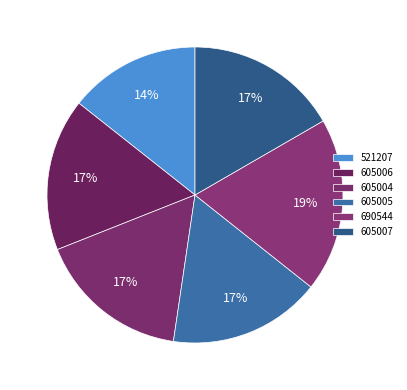

To the nearest percent, what portion does 605006 represent?

17%